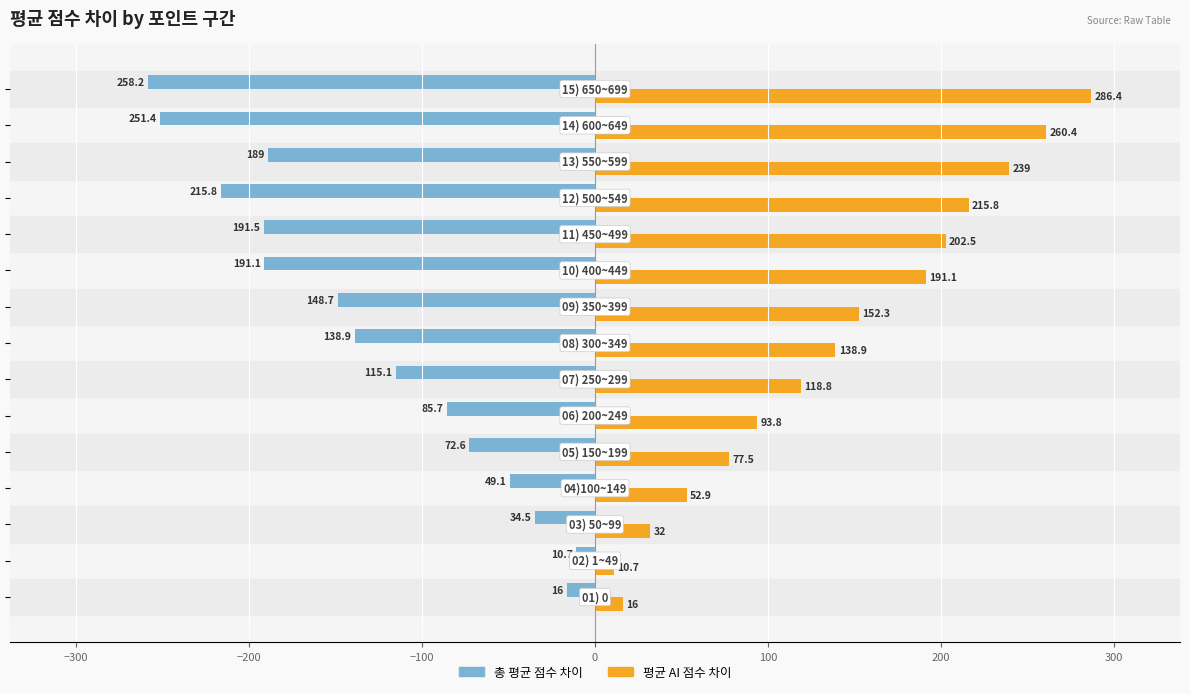

What is the maximum value shown in the chart?

286.4